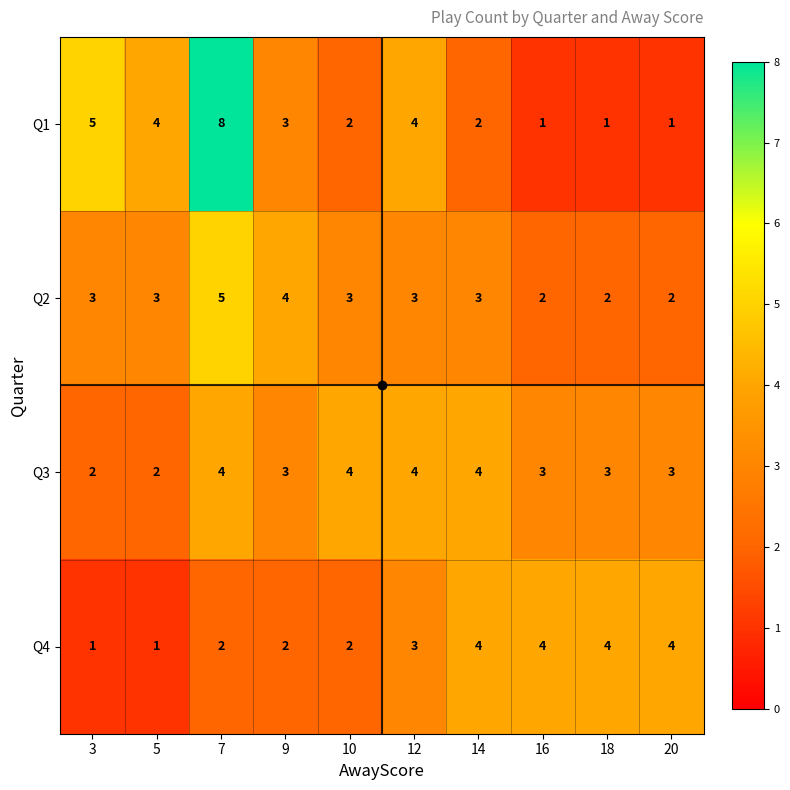

List the series in order of their overall mean, lowest first.

Q4, Q2, Q1, Q3